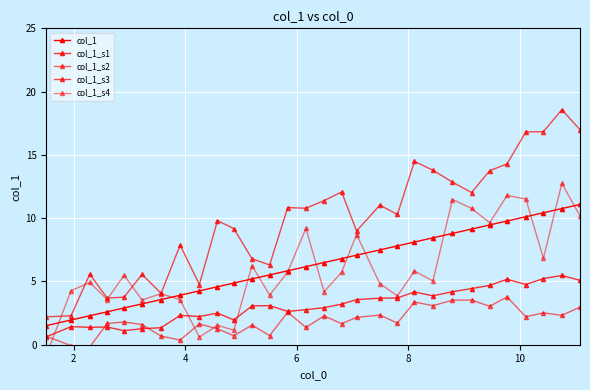

Which series has the largest range (max minus min)?

col_1_s3